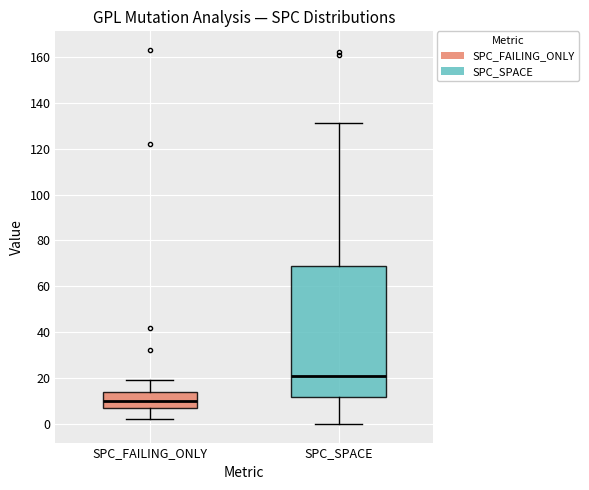

Reading left to right, read every box against the y-axis: the position of its median line, the range the box covers, and the ends of its whiskers. The values are not printed on the chart, so give them approximately, as read against the axis.

SPC_FAILING_ONLY: median 10, box 8 to 14, whiskers 2 to 20
SPC_SPACE: median 22, box 12 to 68, whiskers 0 to 132